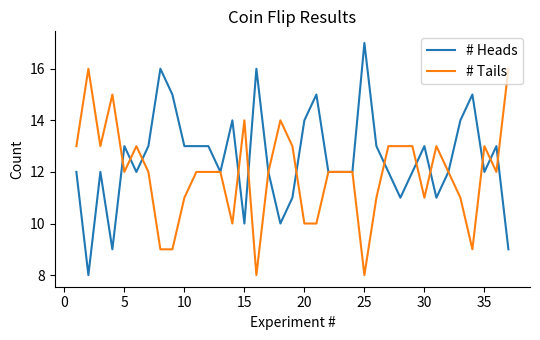

List the series in order of their peak value, highest first.

# Heads, # Tails